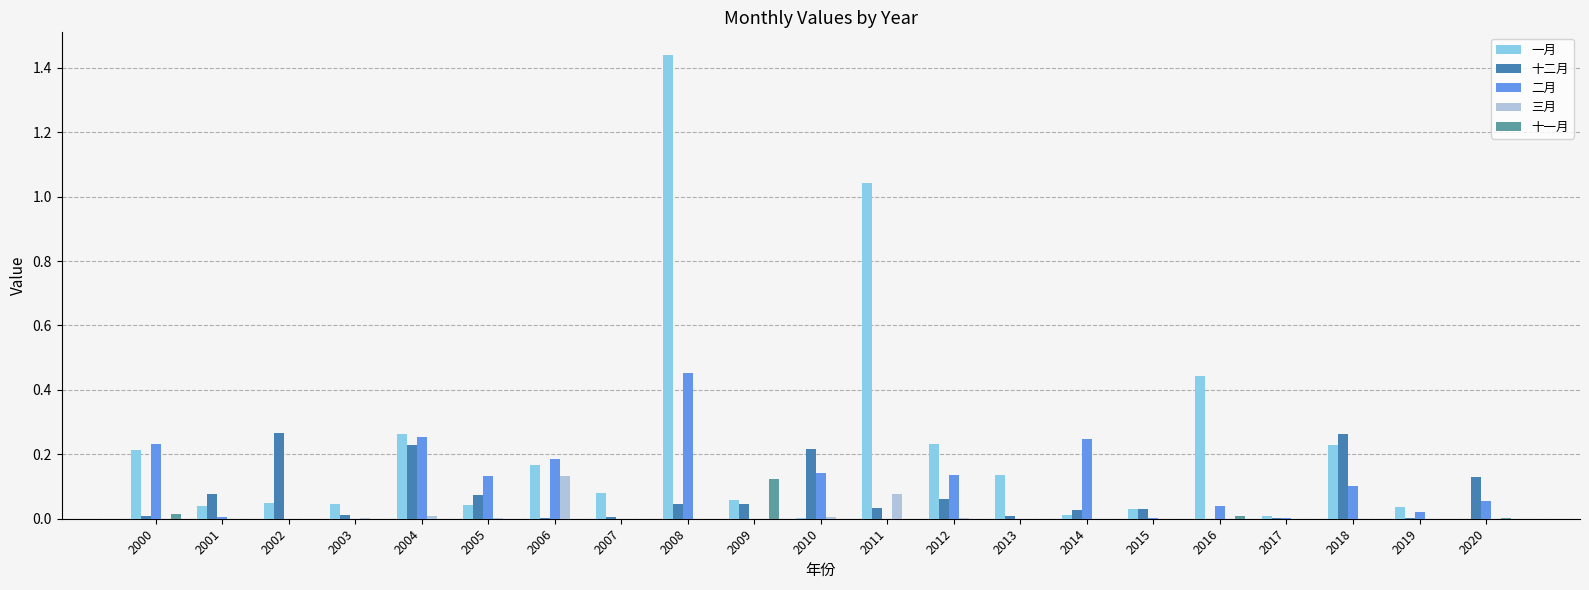

Is the value of 三月 at 2014 greater than the value of 十二月 at 2005?

No